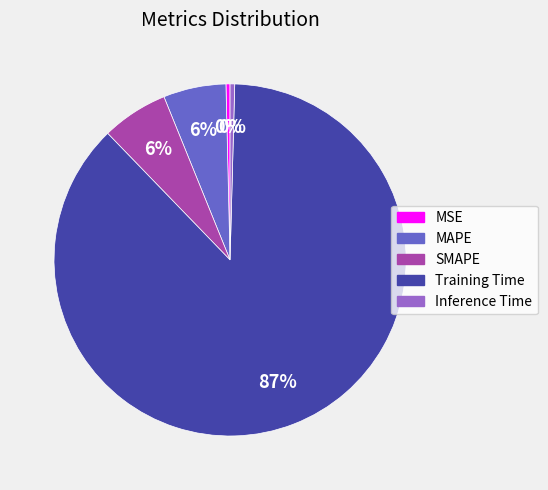

To the nearest percent, what is the difference between the Training Time and MAPE slice percentages?

82%